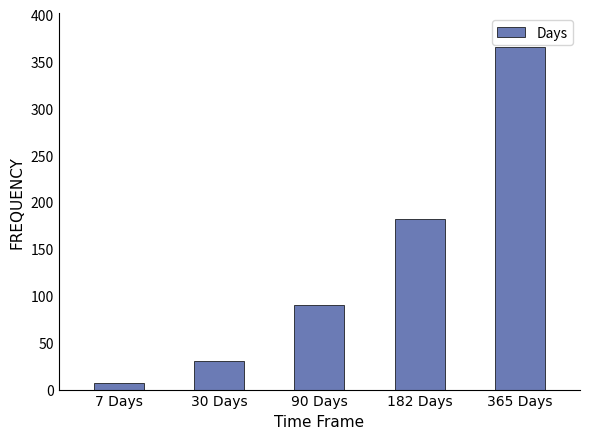

Rank the categories by value from lowest to highest.

7 Days, 30 Days, 90 Days, 182 Days, 365 Days